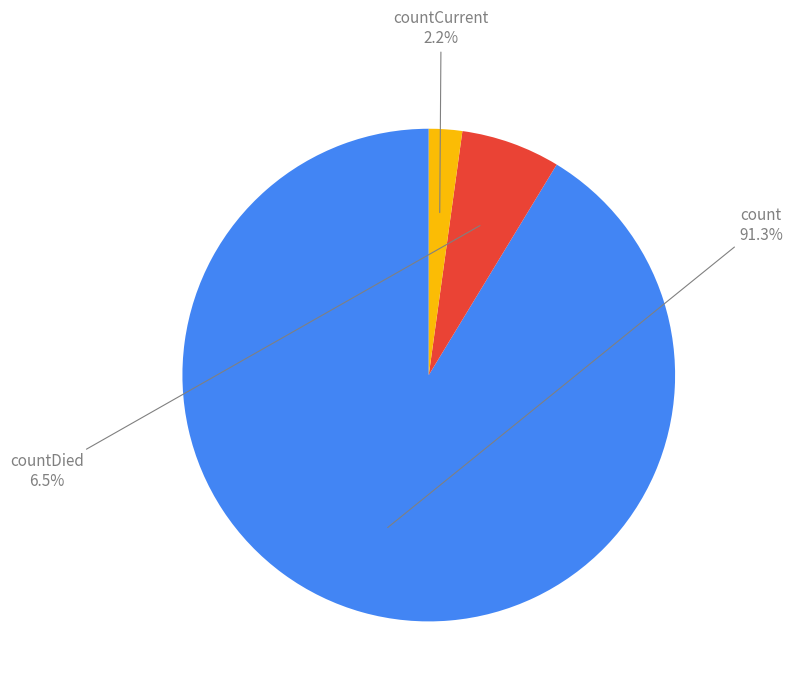

Is there any slice that represents more than half of the pie?

Yes